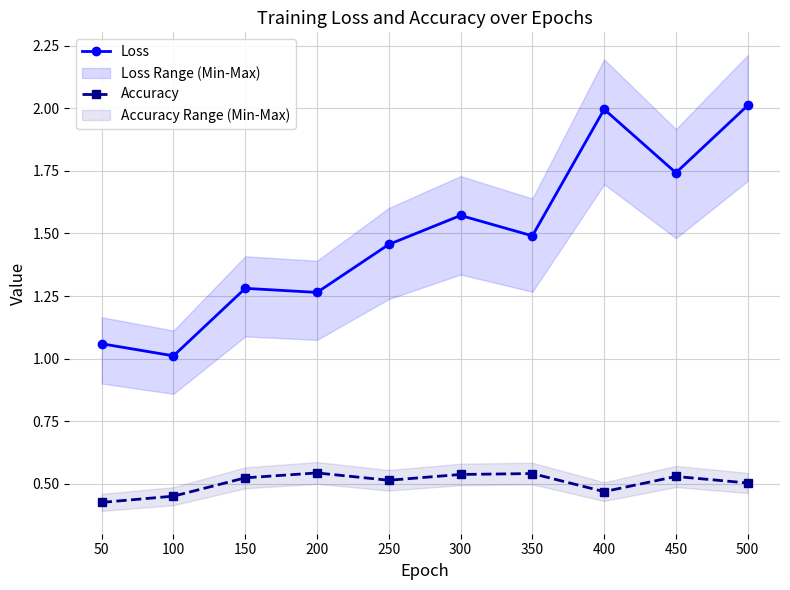

Reading left to right, what are all the values shown in this chart?

Loss: 50=1.1	100=1.0	150=1.3	200=1.3	250=1.5	300=1.6	350=1.5	400=2.0	450=1.7	500=2.0
Accuracy: 50=0.4	100=0.5	150=0.5	200=0.5	250=0.5	300=0.5	350=0.5	400=0.5	450=0.5	500=0.5